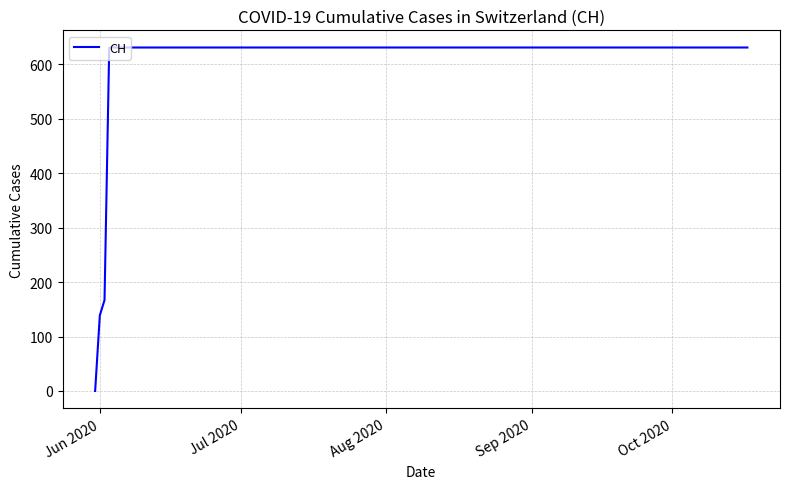

What is the difference between the maximum and minimum values?

631